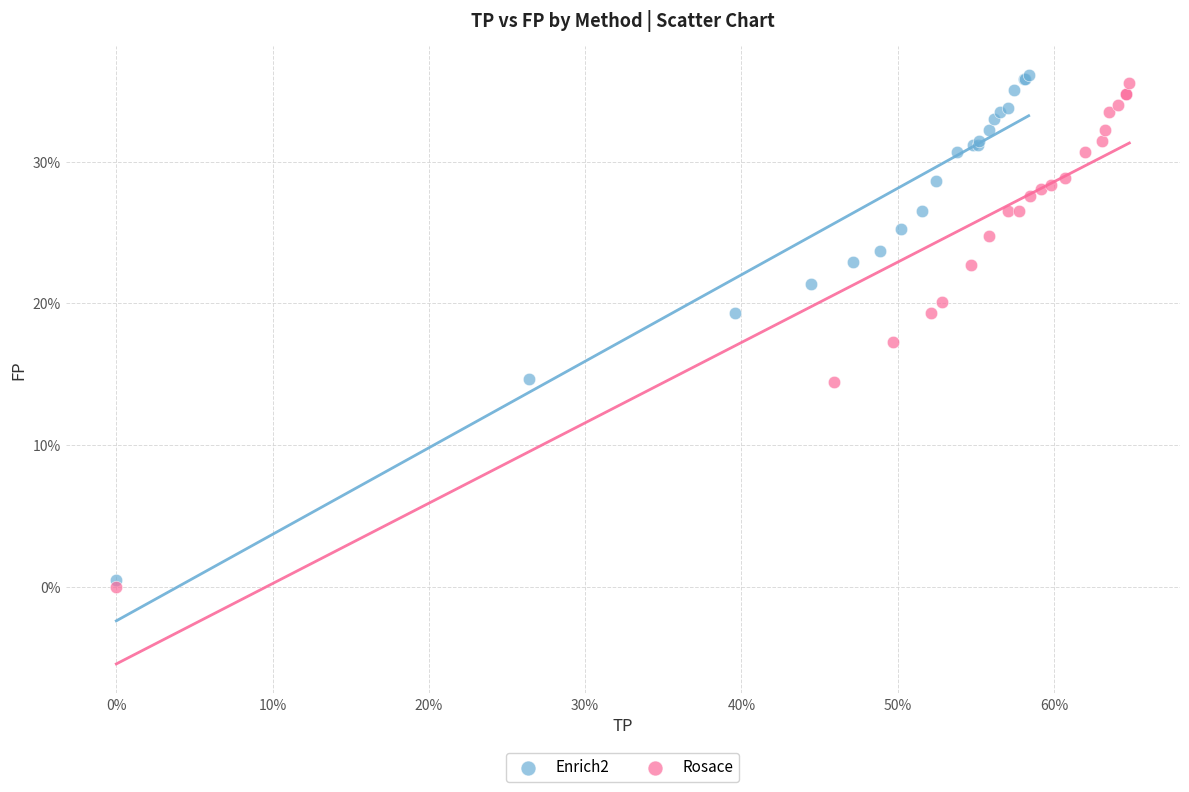

What are all the series names shown in the legend?

Enrich2, Rosace